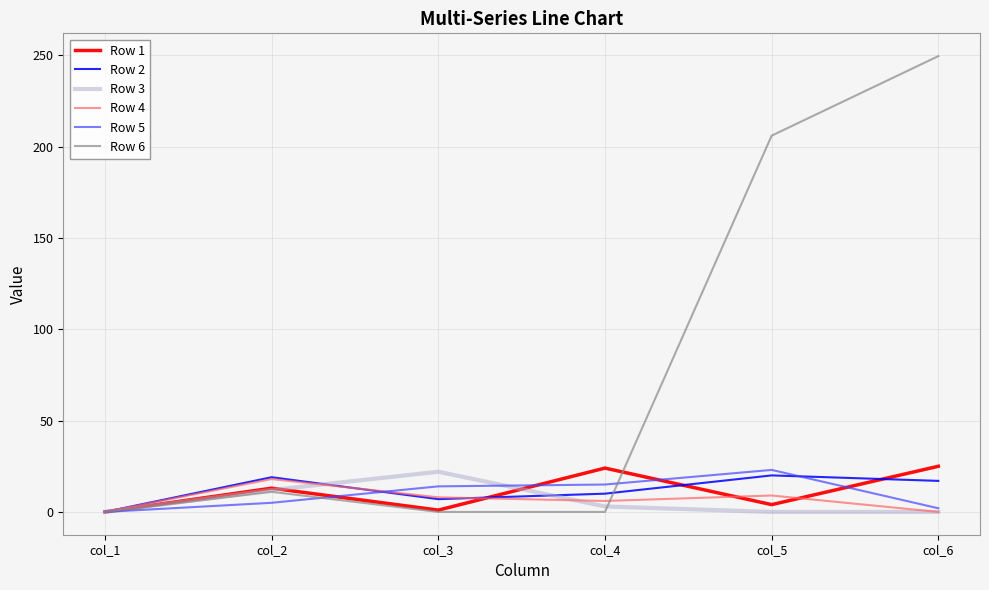

True or false: Row 3 has a value of 0.0 at col_1.

True